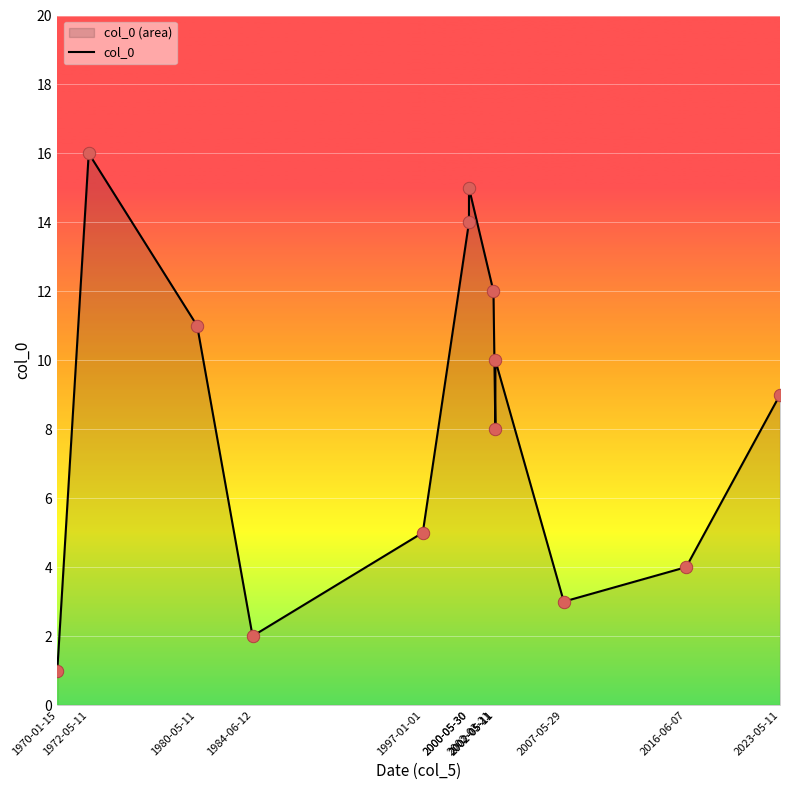

Which has a higher value, 2002-05-11 or 2002-03-21?

2002-03-21